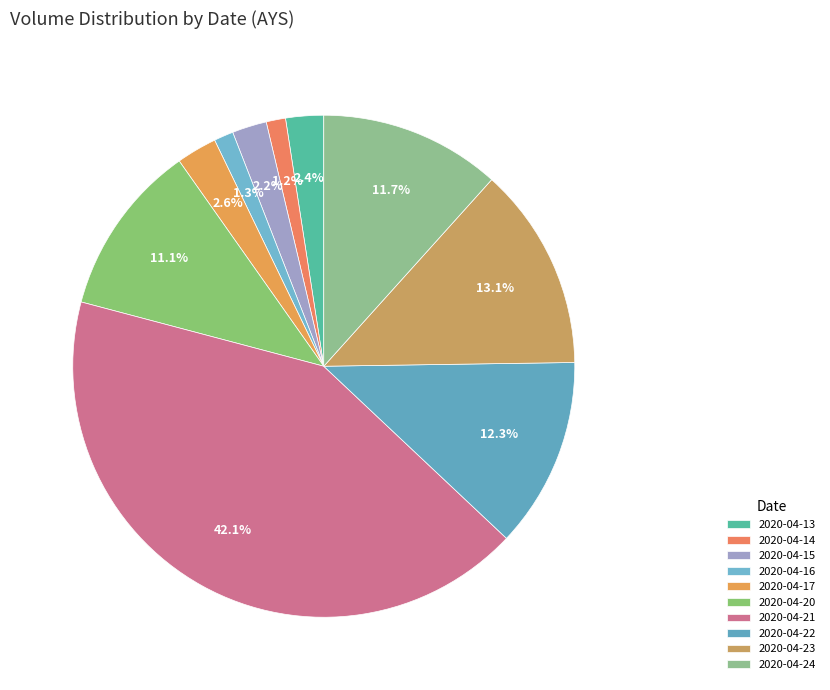

How many segments does this pie chart have?

10